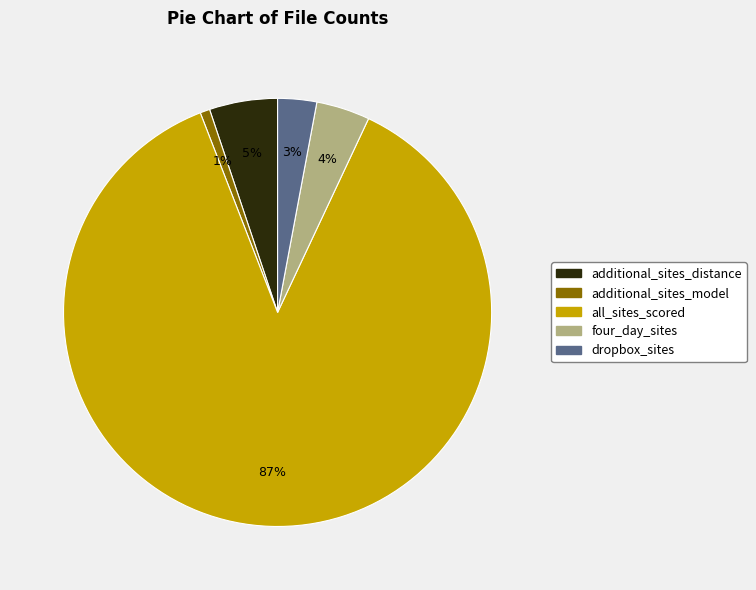

To the nearest percent, what is the difference between the additional_sites_model and all_sites_scored slice percentages?

86%